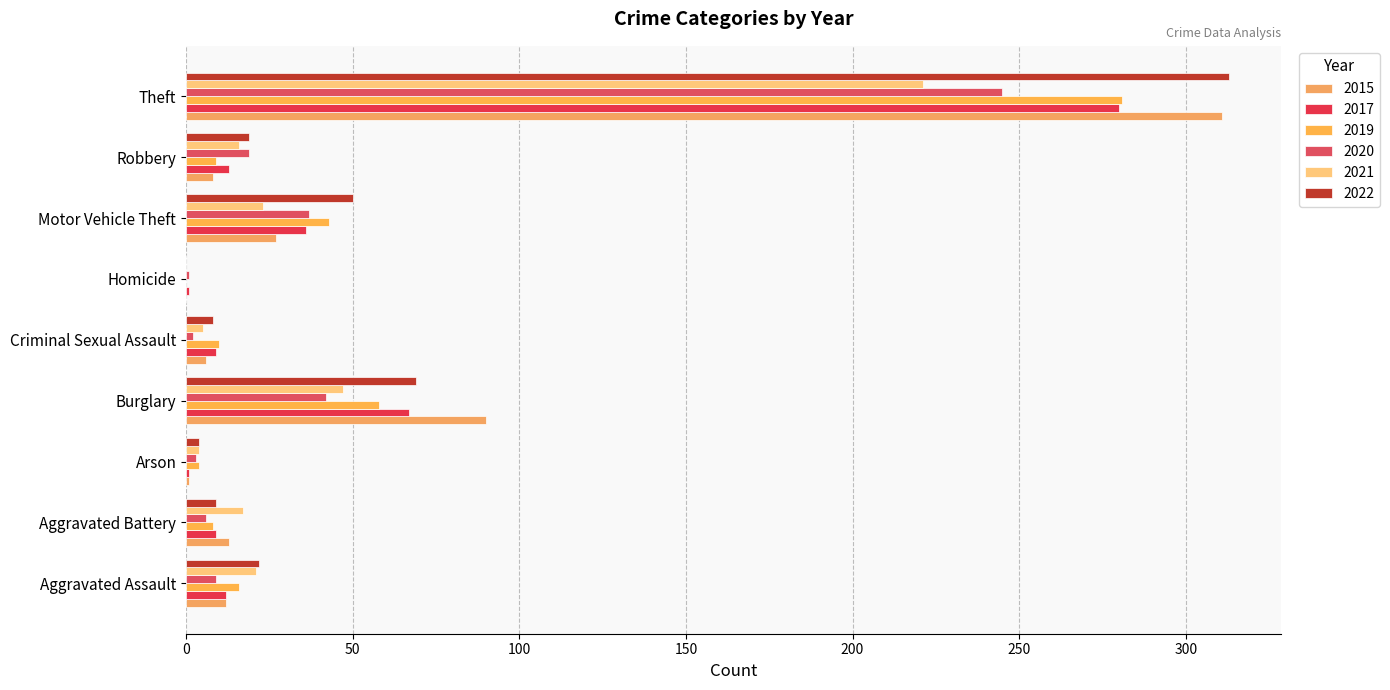

Which series has the largest total across all categories?

2022